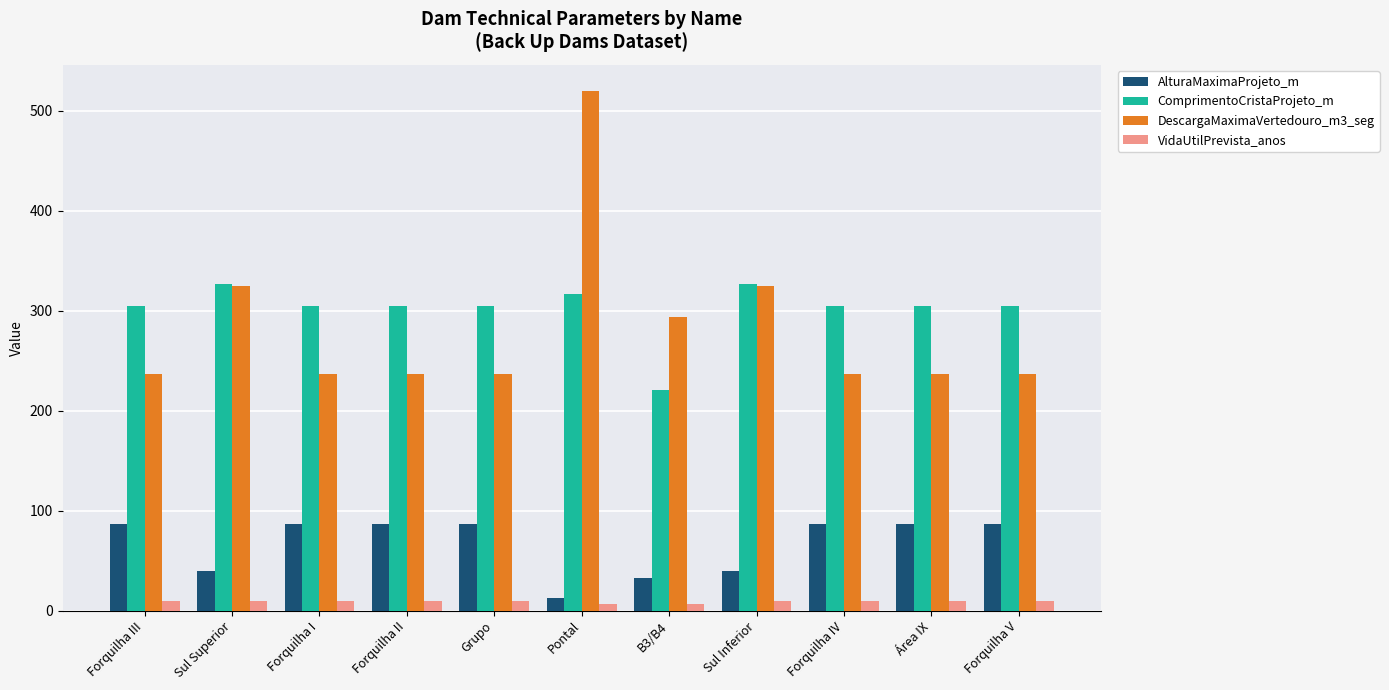

The value of ComprimentoCristaProjeto_m at Área IX is 305.0. True or false?

True